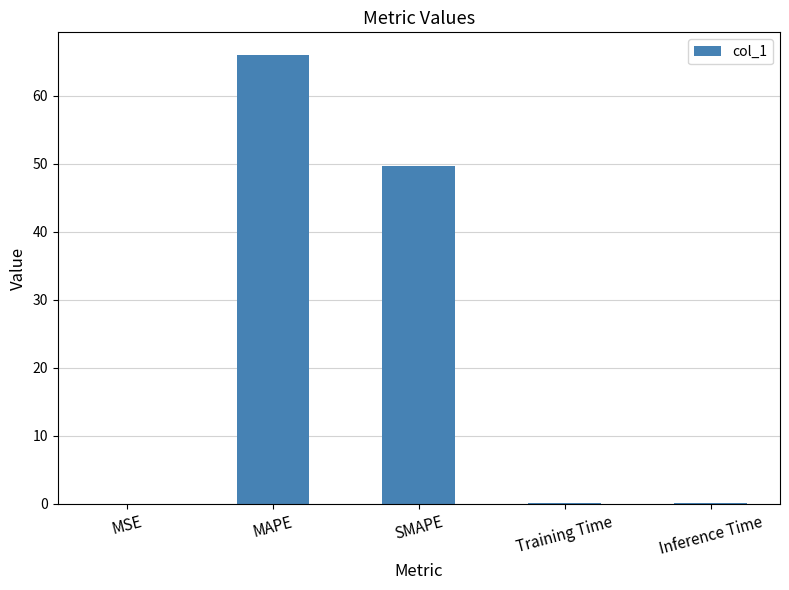

What is the change in value from MAPE to SMAPE?

-16.4